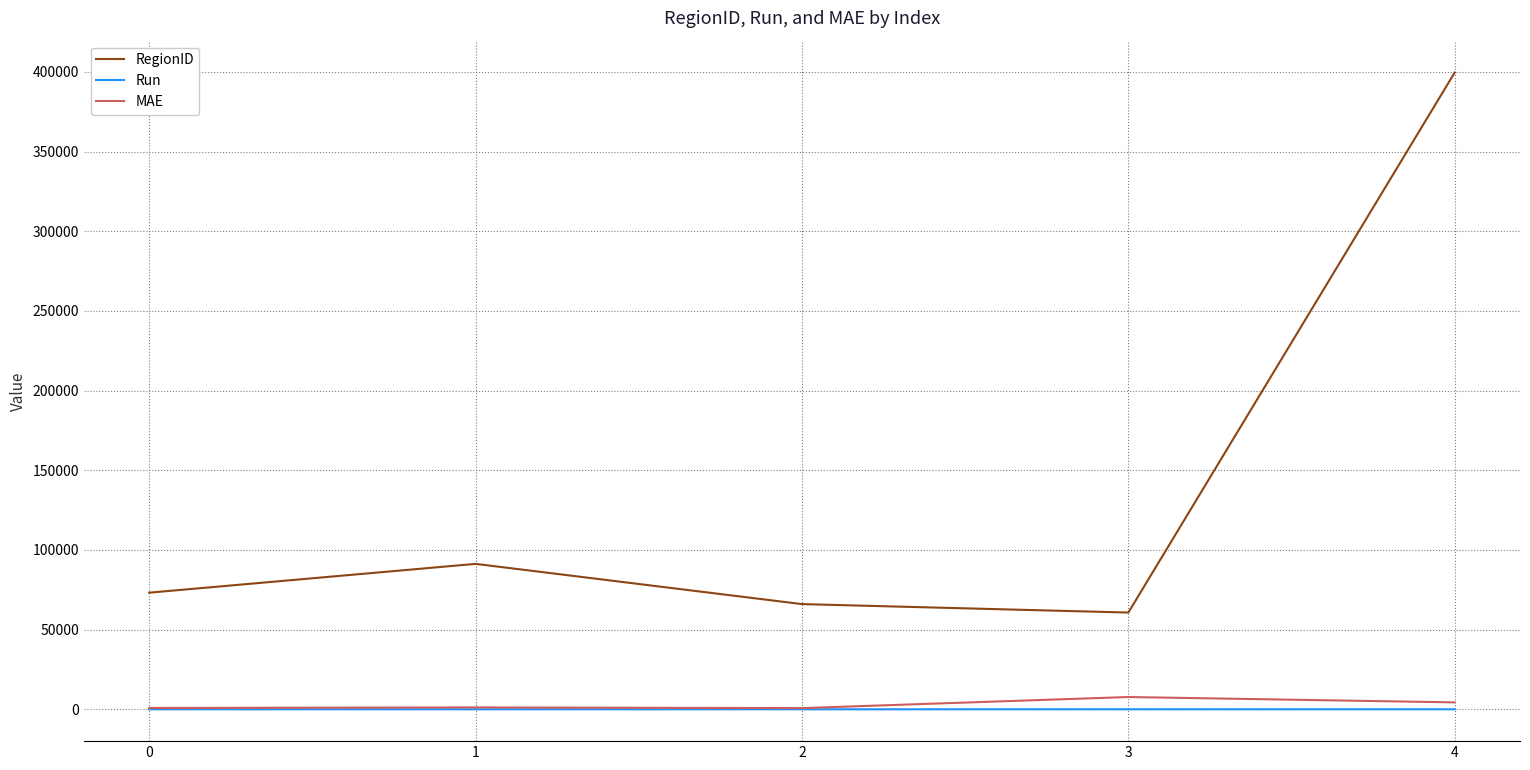

What is the difference between the maximum and minimum values in the RegionID series?

338887.0